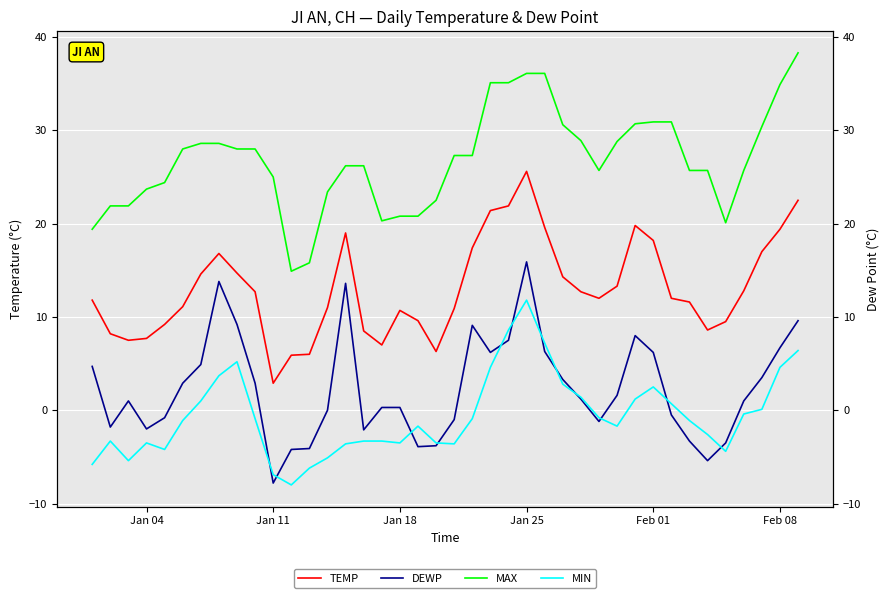

What is the smallest value displayed?

-8.0